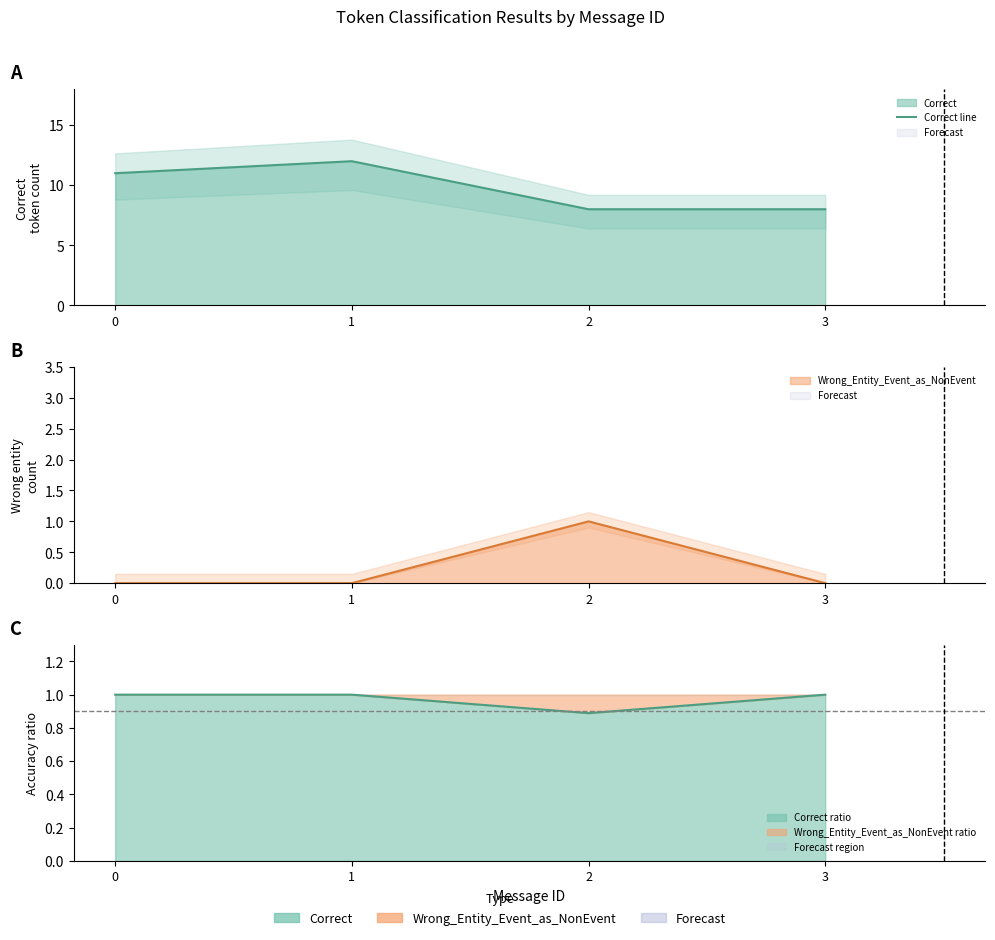

True or false: the data shows 17 at 1.

False